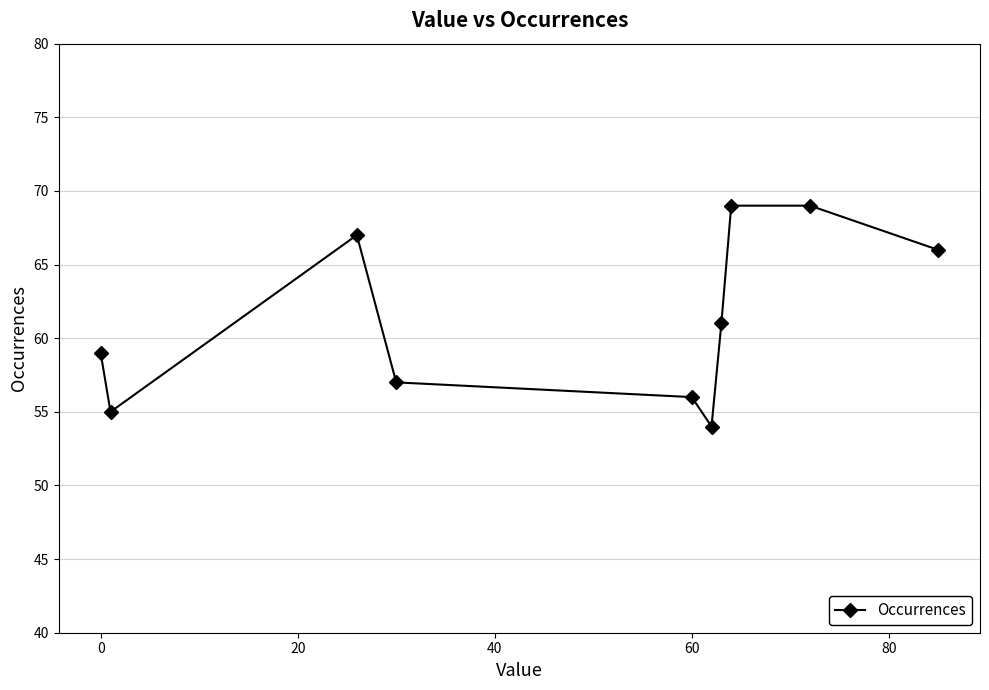

What is the value of the 3rd point from the left?

67